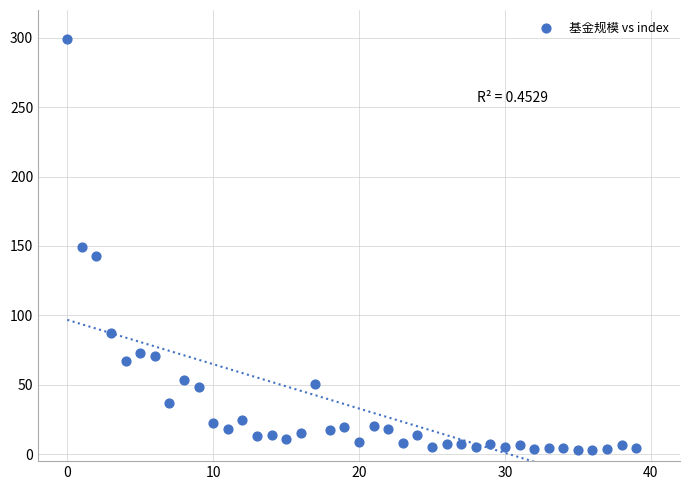

What is the range of Y values (max minus min)?

295.6